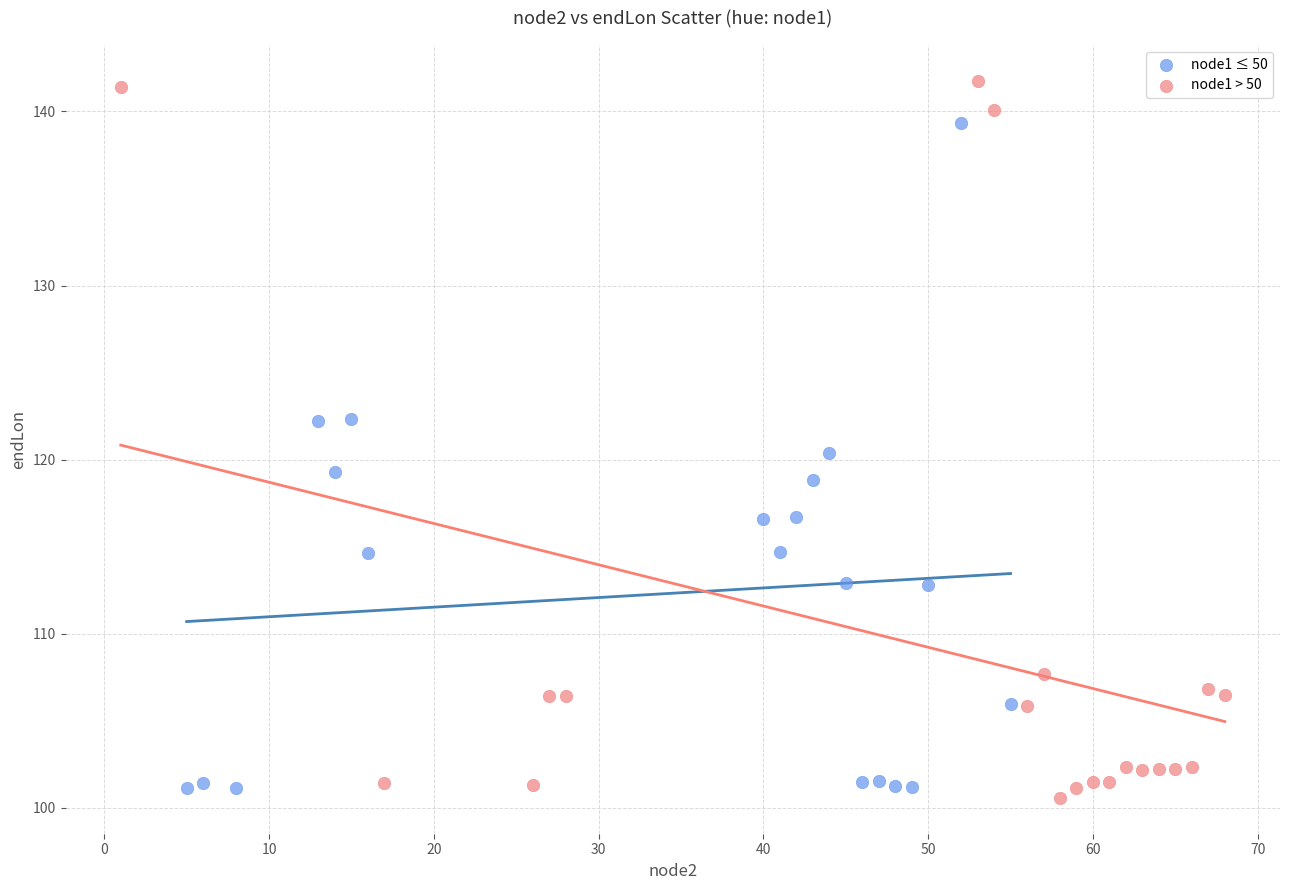

Which series has the largest Y range (max minus min)?

node1 > 50